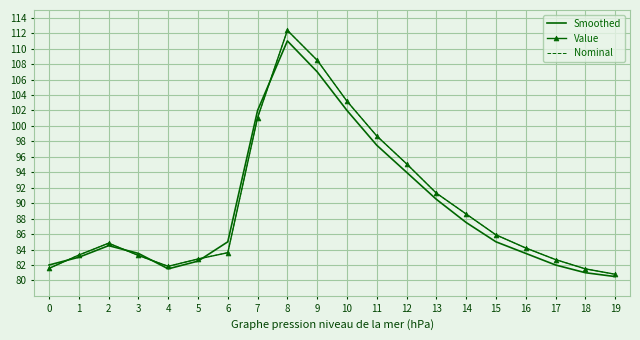

What is the total value across all series at 7?

304.1